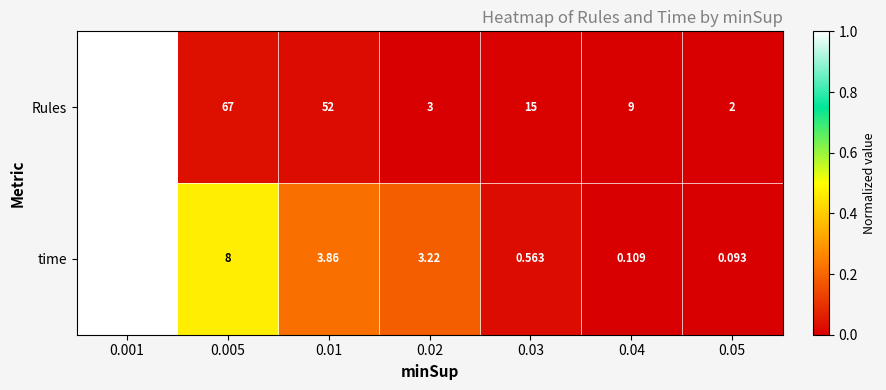

Is the value of time at 0.005 greater than the value of Rules at 0.001?

No